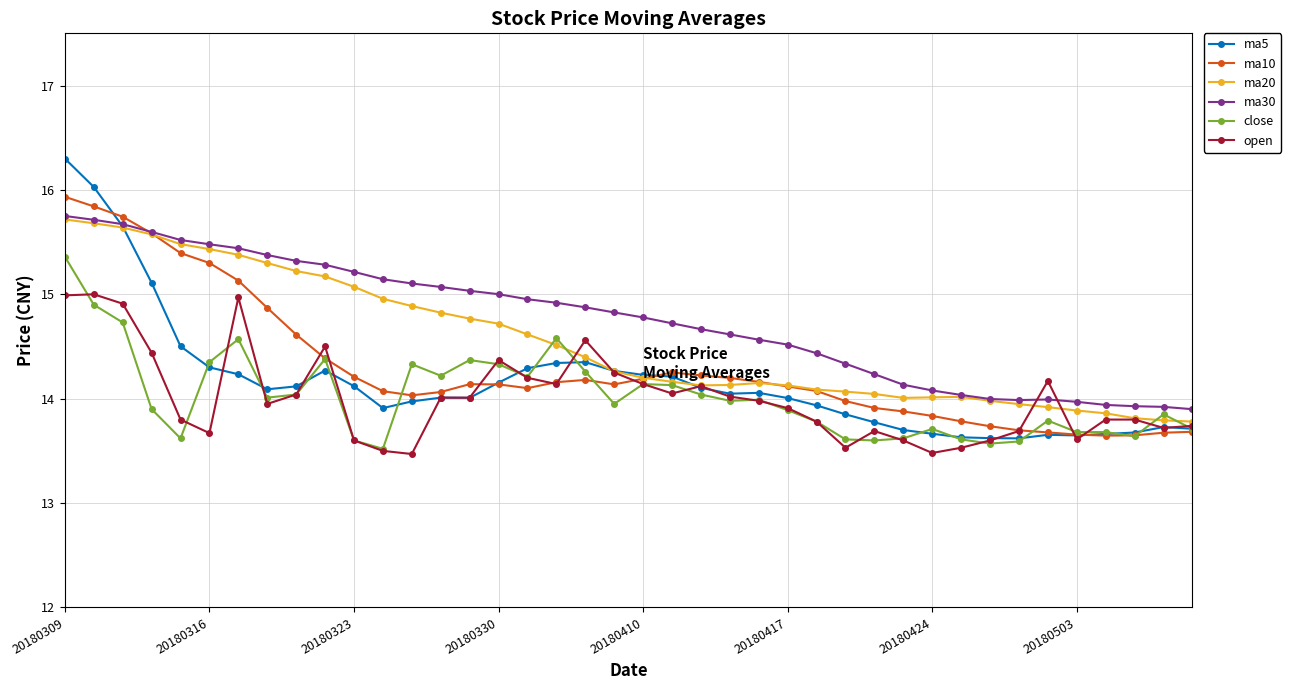

What is the value of the ma10 point at the 23rd from the left?

14.2